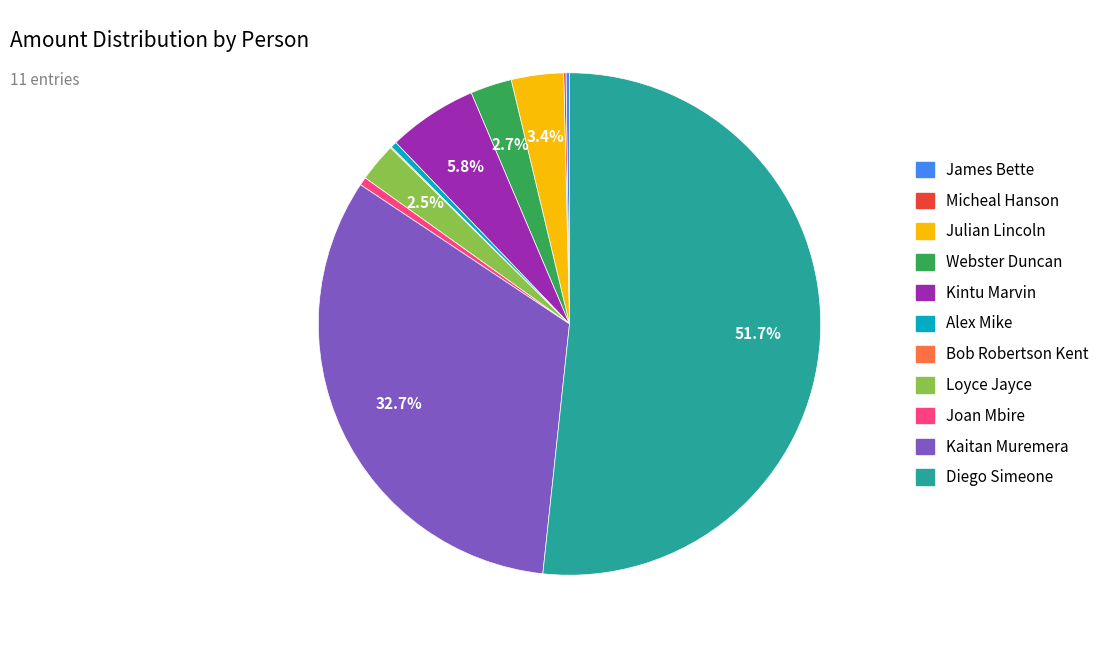

What portion of the pie excludes Kaitan Muremera?

67.3%